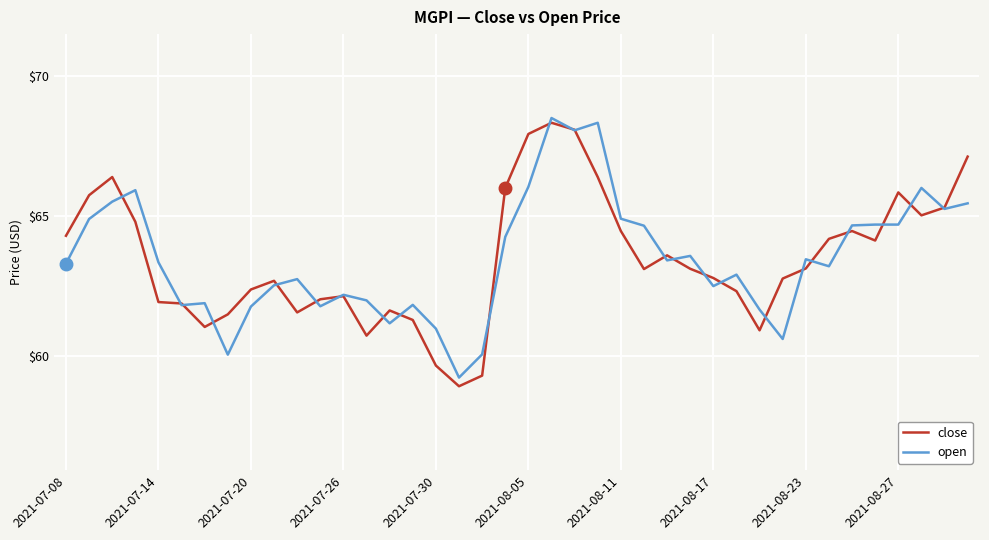

Which series has the largest range (max minus min)?

close